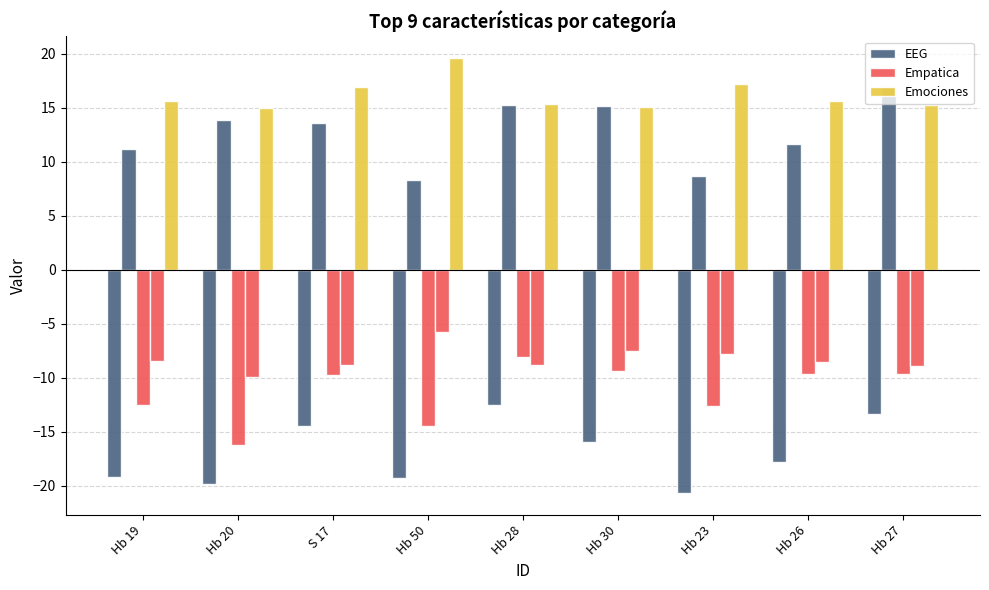

What is the sum of the EEG values at Hb 27 and Hb 30?

-29.4